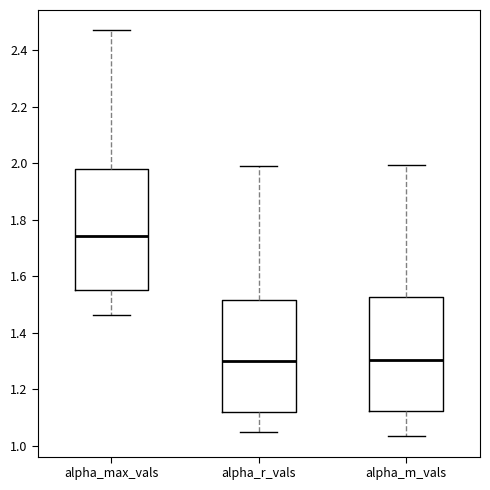

Reading left to right, read every box against the y-axis: the position of its median line, the range the box covers, and the ends of its whiskers. The values are not printed on the chart, so give them approximately, as read against the axis.

alpha_max_vals: median 1.74, box 1.56 to 1.98, whiskers 1.46 to 2.48
alpha_r_vals: median 1.30, box 1.12 to 1.52, whiskers 1.04 to 1.98
alpha_m_vals: median 1.30, box 1.12 to 1.52, whiskers 1.04 to 2.00